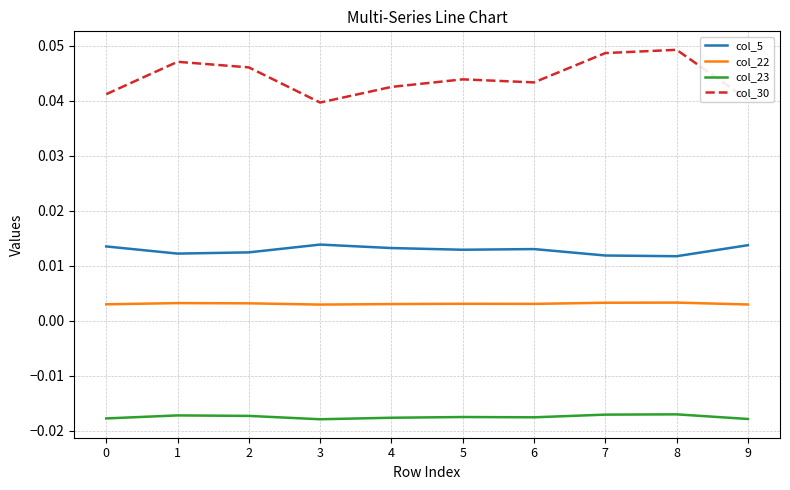

Does the chart display data point markers on the line(s)?

No